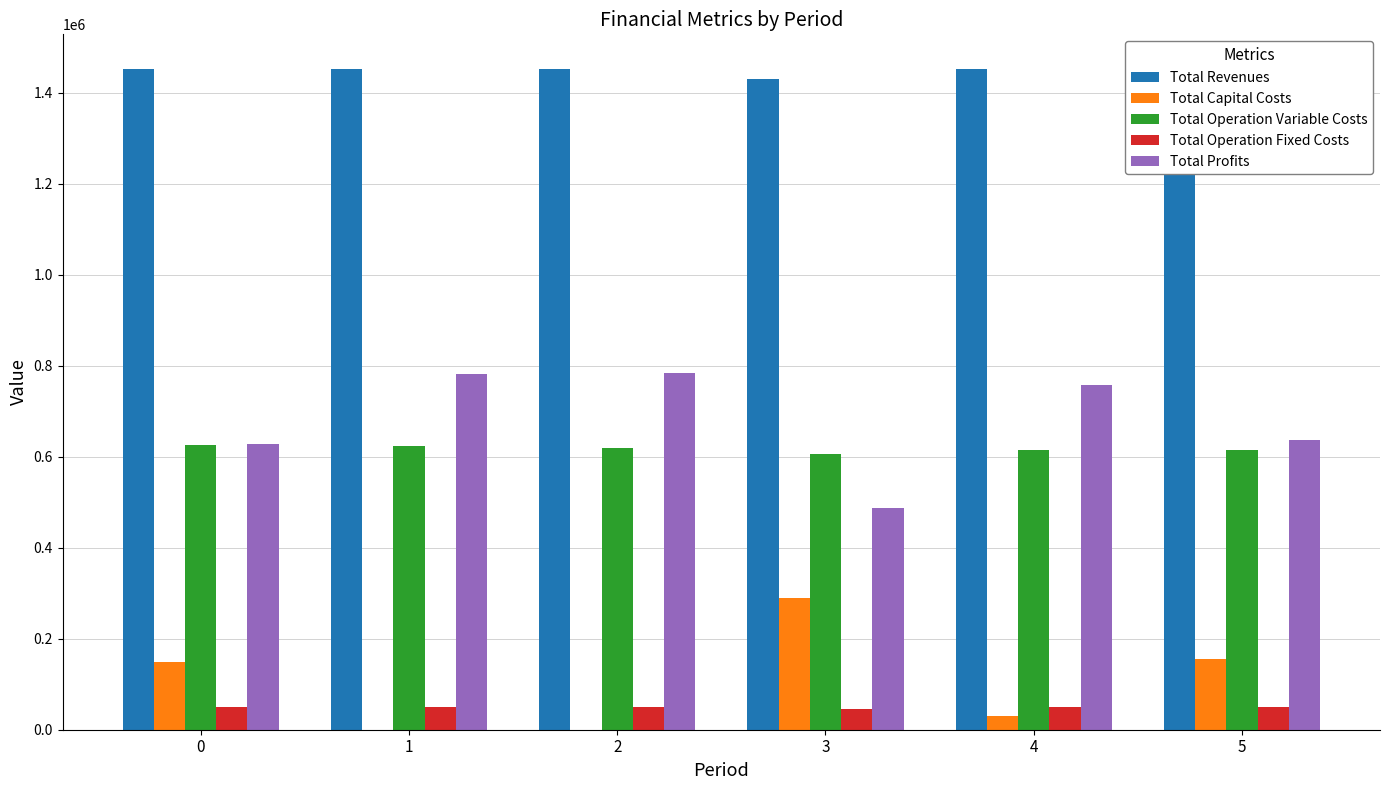

Reading left to right, list all the values displayed in this chart.

Total Revenues: 0=1452449.8	1=1452449.8	2=1452449.8	3=1429188.8	4=1452449.8	5=1455304.1
Total Capital Costs: 0=149600.0	1=0.0	2=0.0	3=288800.0	4=31200.0	5=154400.0
Total Operation Variable Costs: 0=624890.5	1=622502.8	2=620111.8	3=606512.1	4=615320.1	5=614283.1
Total Operation Fixed Costs: 0=49348.5	1=49348.5	2=49348.5	3=46069.8	4=49348.5	5=49852.9
Total Profits: 0=628610.8	1=780598.5	2=782989.5	3=487806.8	4=756581.2	5=636768.1